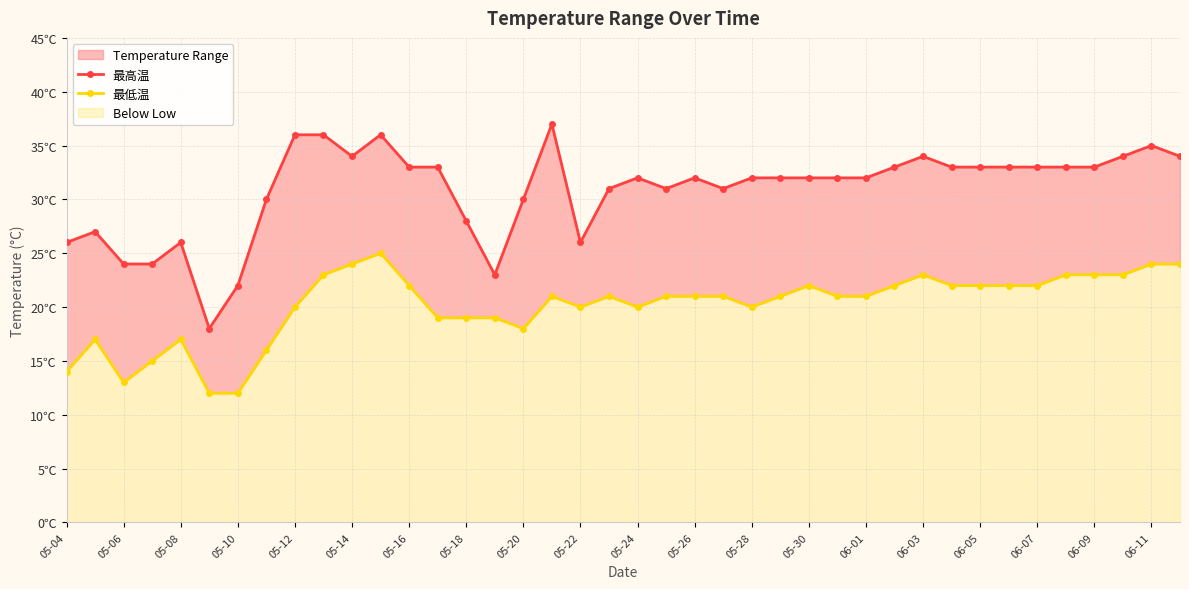

What is the difference between the maximum and minimum values in the 最高温 series?

19